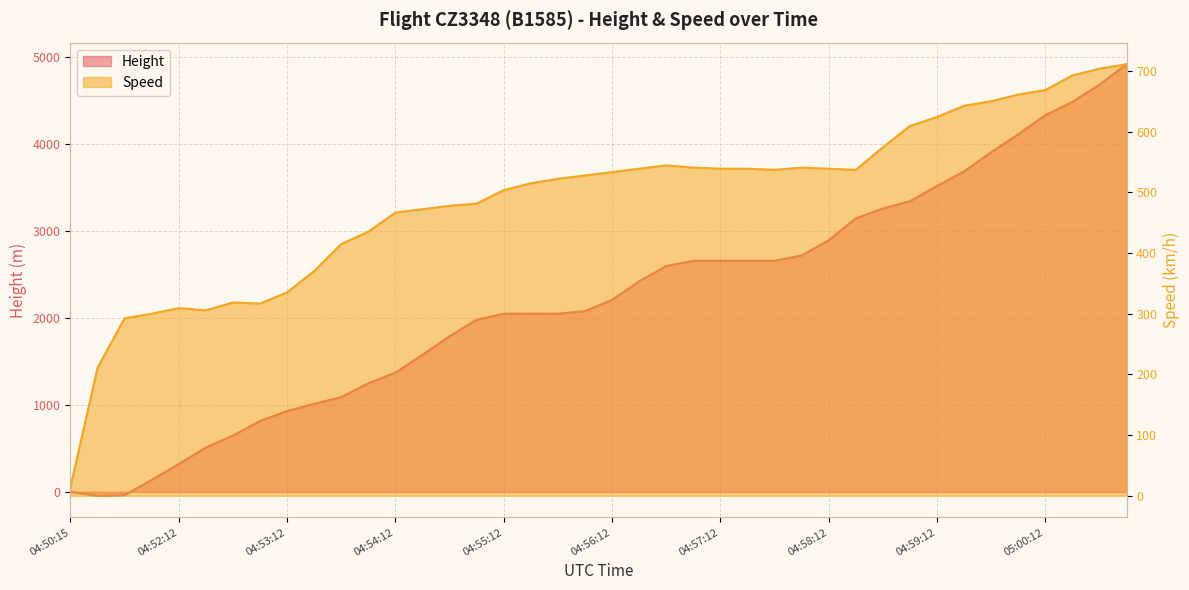

Reading right to left, transcribe all the data shown in this chart.

Height: 05:00:57=4922.5	05:00:42=4686.3	05:00:27=4488.2	05:00:12=4335.8	04:59:57=4114.8	04:59:42=3909.1	04:59:27=3688.1	04:59:12=3520.4	04:58:57=3345.2	04:58:42=3261.4	04:58:27=3147.1	04:58:12=2895.6	04:57:57=2720.3	04:57:42=2659.4	04:57:27=2659.4	04:57:12=2659.4	04:56:57=2659.4	04:56:42=2598.4	04:56:27=2423.2	04:56:12=2209.8	04:55:57=2080.3	04:55:42=2049.8	04:55:27=2049.8	04:55:12=2049.8	04:54:57=1981.2	04:54:42=1790.7	04:54:27=1577.3	04:54:12=1371.6	04:53:57=1249.7	04:53:42=1089.7	04:53:27=1013.5	04:53:12=929.6	04:52:57=815.3	04:52:42=647.7	04:52:27=510.5	04:52:12=320.0	04:51:57=137.2	04:51:42=-38.1	04:51:27=-45.7	04:50:15=0.0
Speed: 05:00:57=711.2	05:00:42=703.8	05:00:27=692.6	05:00:12=668.6	04:59:57=661.2	04:59:42=650.1	04:59:27=642.6	04:59:12=624.1	04:58:57=609.3	04:58:42=574.1	04:58:27=537.1	04:58:12=538.9	04:57:57=540.8	04:57:42=537.1	04:57:27=538.9	04:57:12=538.9	04:56:57=540.8	04:56:42=544.5	04:56:27=538.9	04:56:12=533.4	04:55:57=527.8	04:55:42=522.3	04:55:27=514.9	04:55:12=503.7	04:54:57=481.5	04:54:42=477.8	04:54:27=472.3	04:54:12=466.7	04:53:57=435.2	04:53:42=414.8	04:53:27=370.4	04:53:12=335.2	04:52:57=316.7	04:52:42=318.5	04:52:27=305.6	04:52:12=309.3	04:51:57=300.0	04:51:42=292.6	04:51:27=211.1	04:50:15=14.8